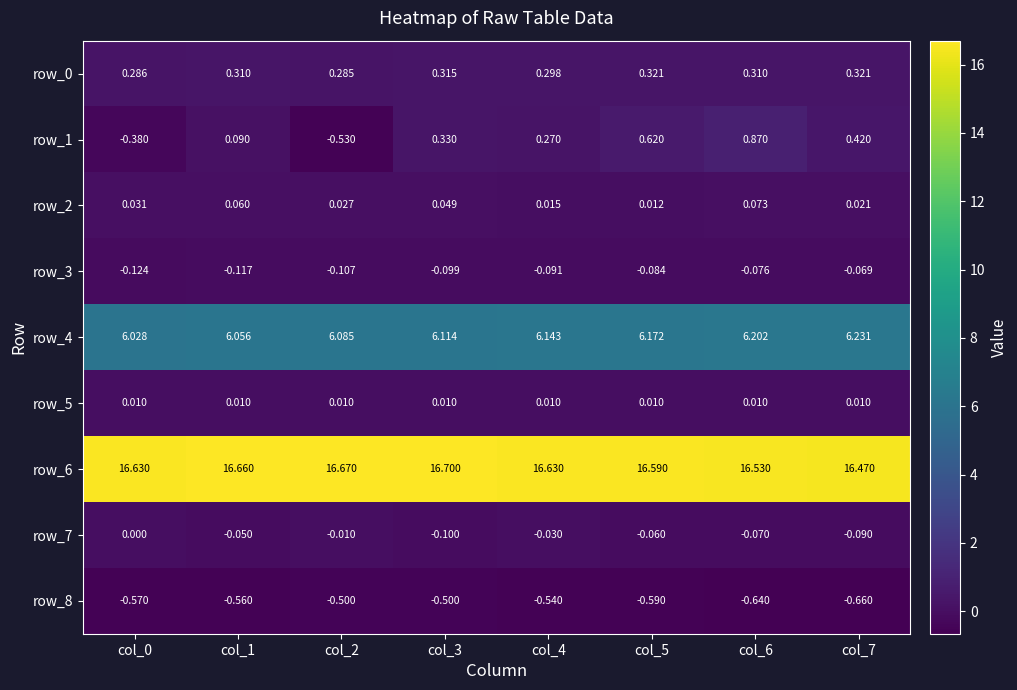

What is the difference between the maximum and minimum values in the row_3 series?

0.1